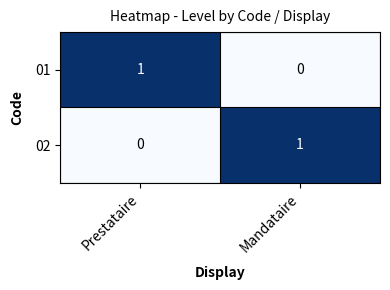

True or false: 01 has a value of -1 at Mandataire.

False